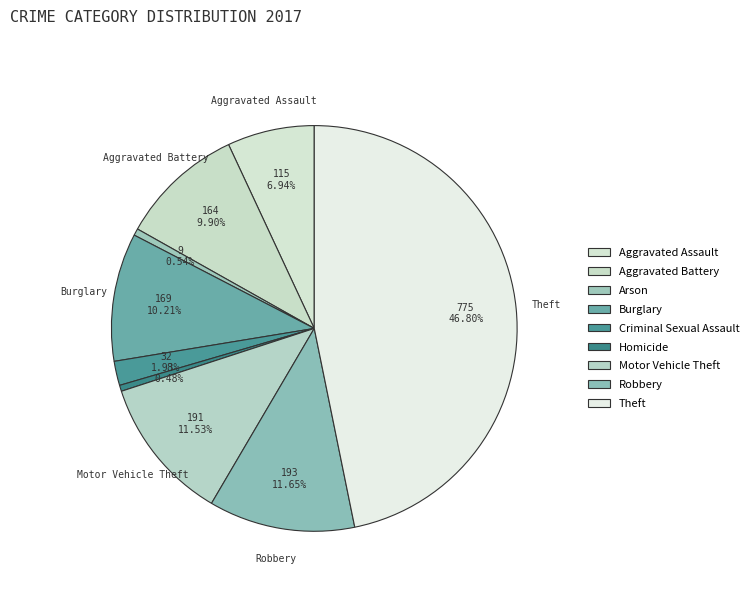

How many segments does this pie chart have?

9